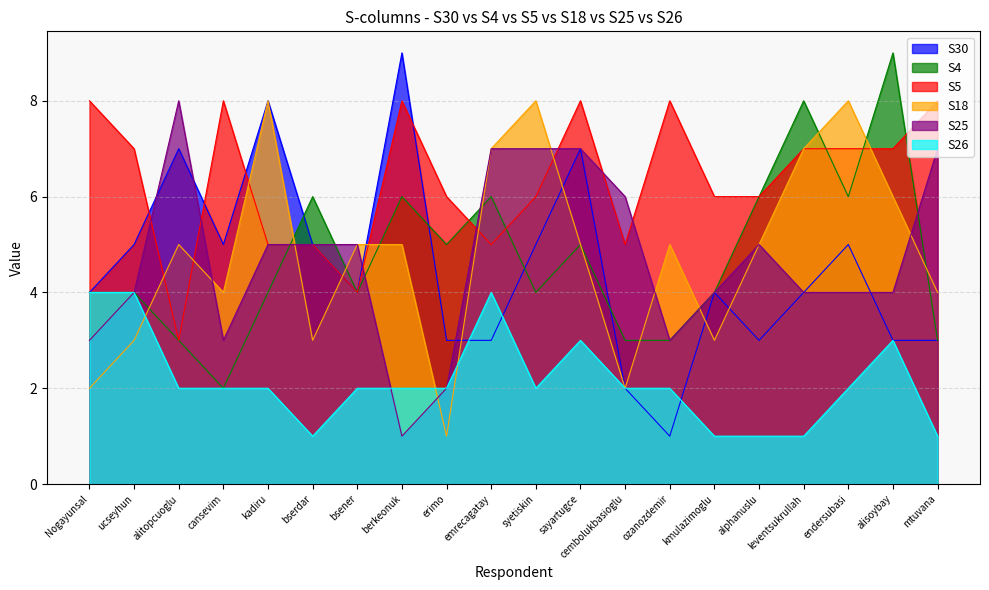

Does the chart display data point markers on the line(s)?

No